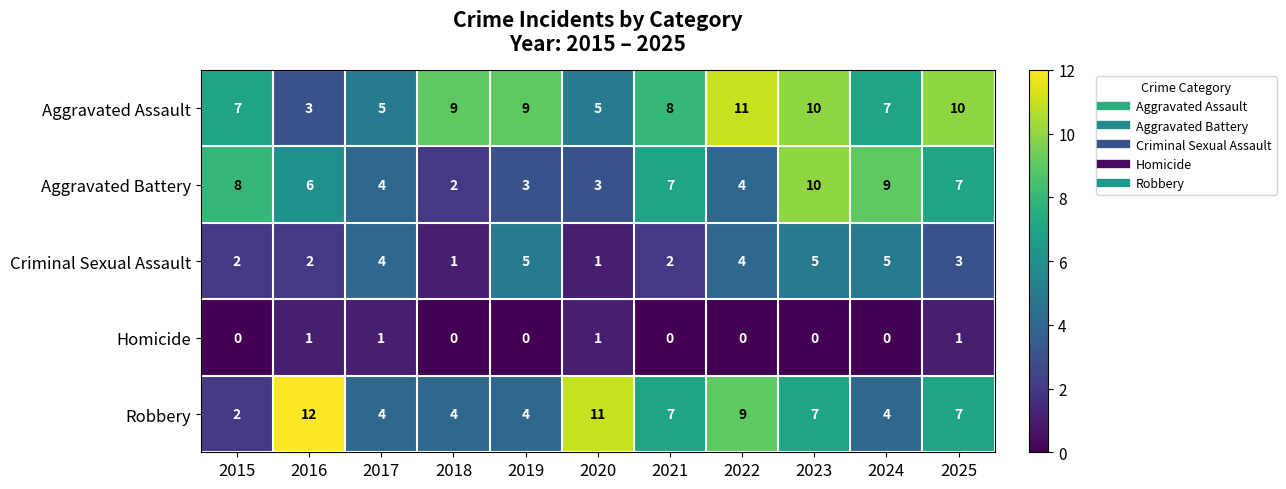

At which label is Aggravated Battery closest to 6?

2016